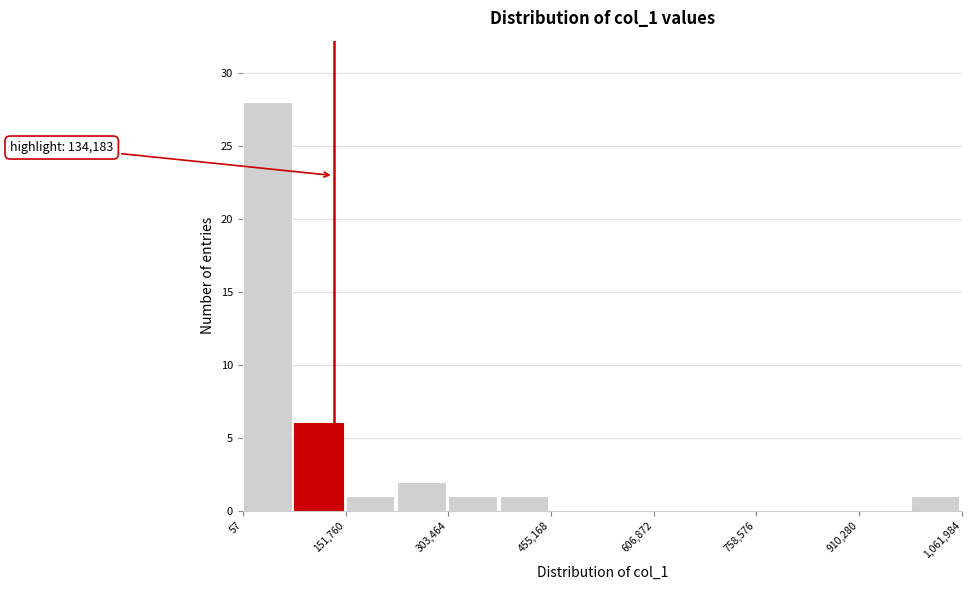

Read against the x-axis, roughly where is the centre of the tallest bar?

40000